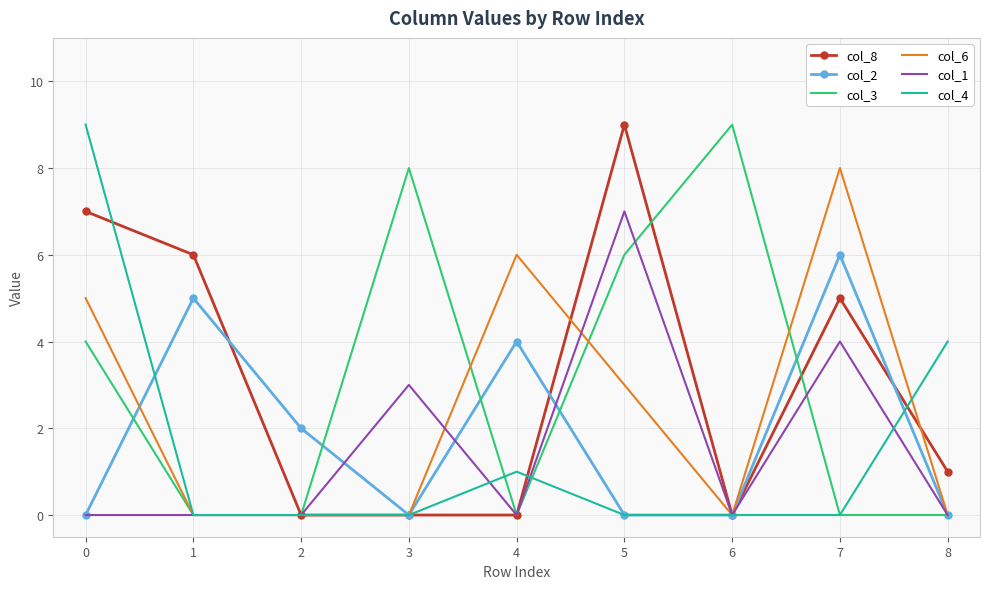

Is it true that col_4 equals 0 at 6?

True